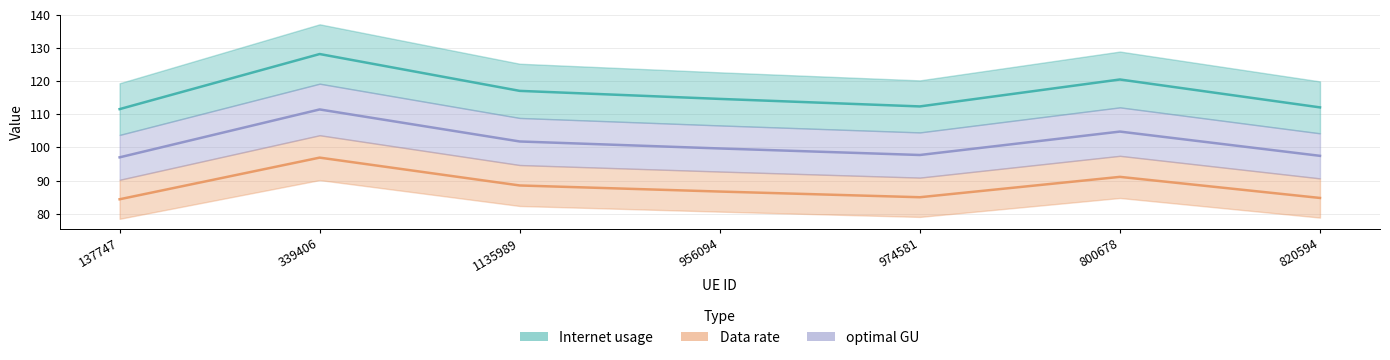

Which series changed the most between 1135989 and 956094?

Internet usage